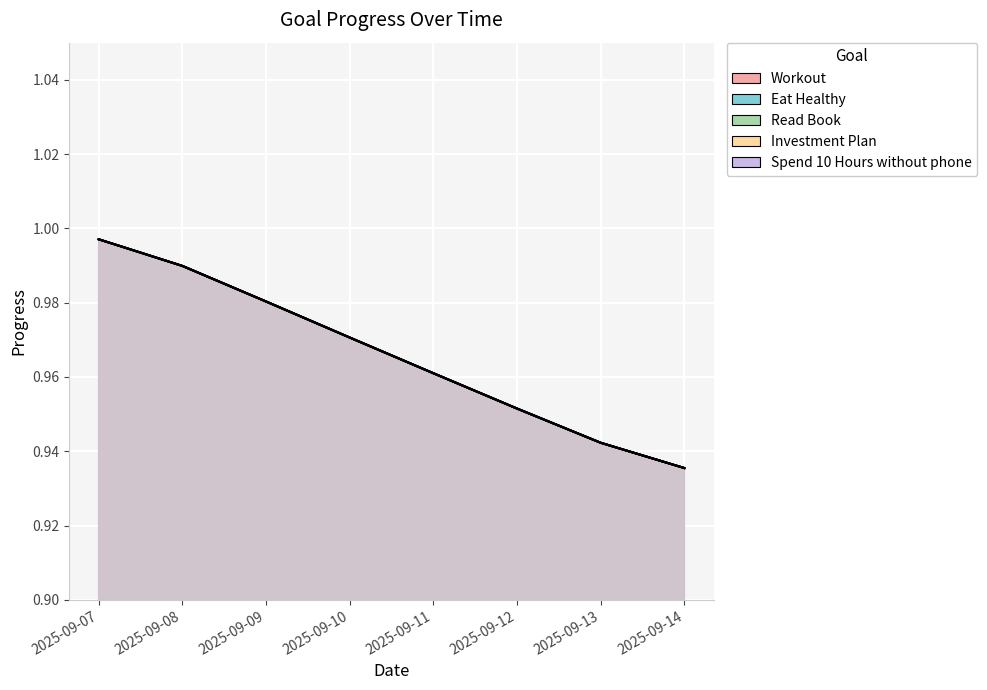

Which has a higher value, 2025-09-14 or 2025-09-09?

2025-09-09